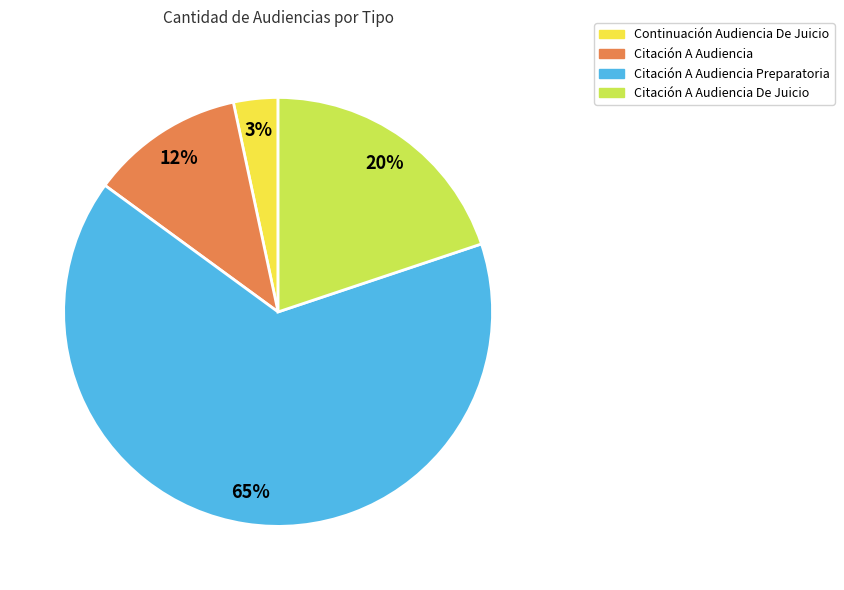

To the nearest percent, what percentage of the pie is Citación A Audiencia De Juicio?

20%